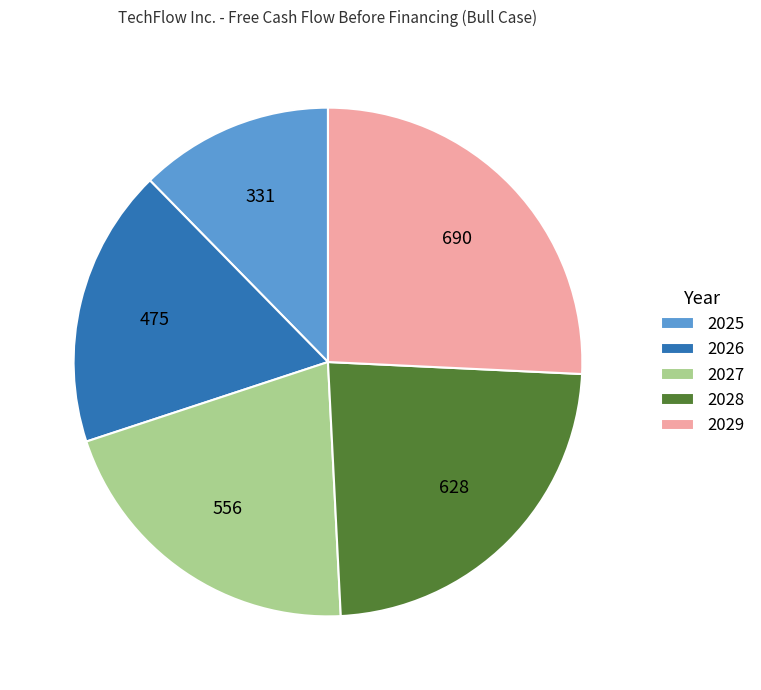

Which category has the smallest portion of the pie?

2025